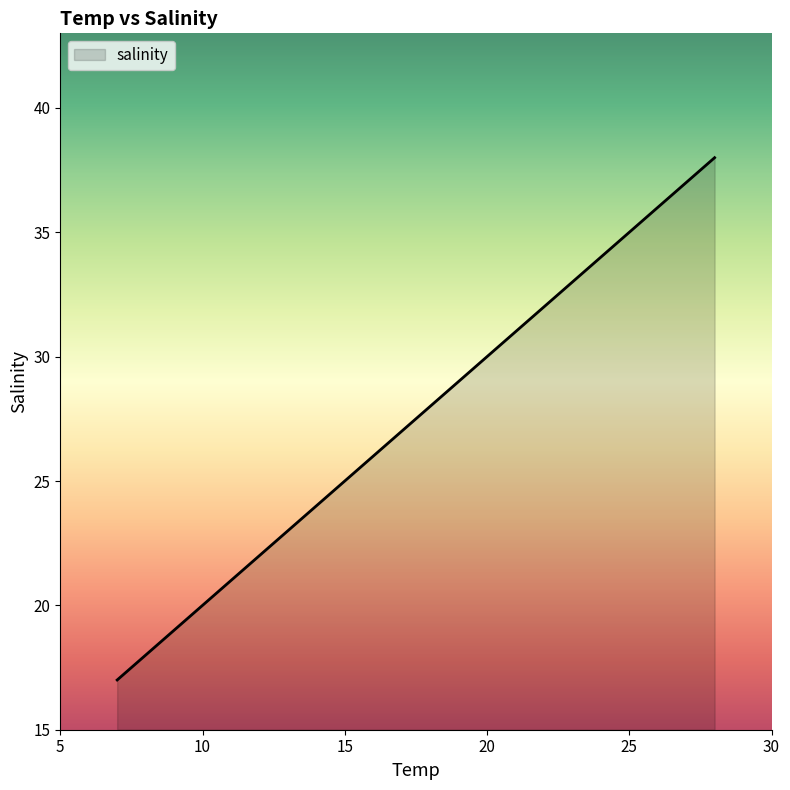

What is the smallest value displayed?

17